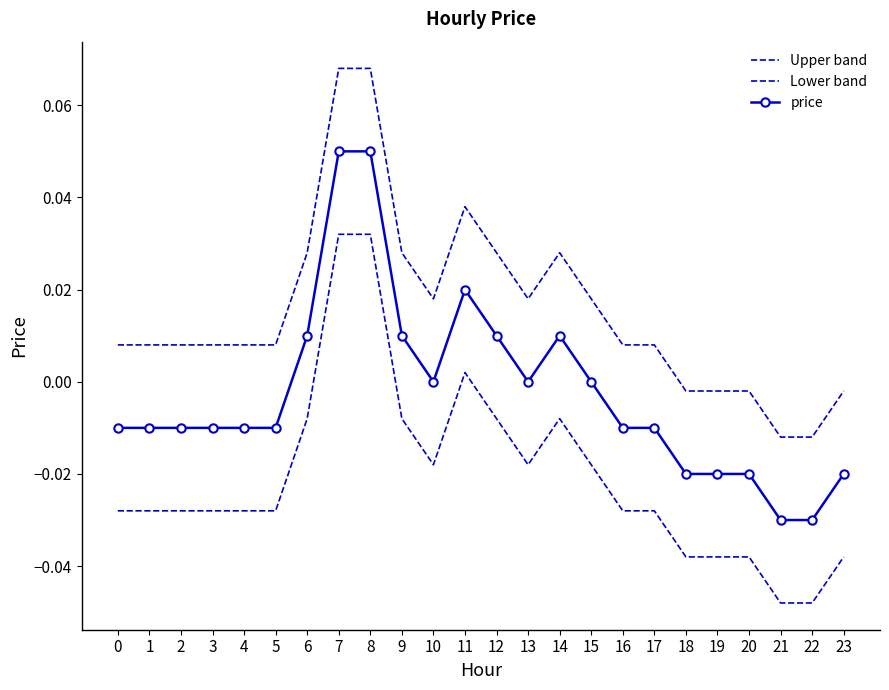

True or false: Upper band and Lower band cross at least once.

False